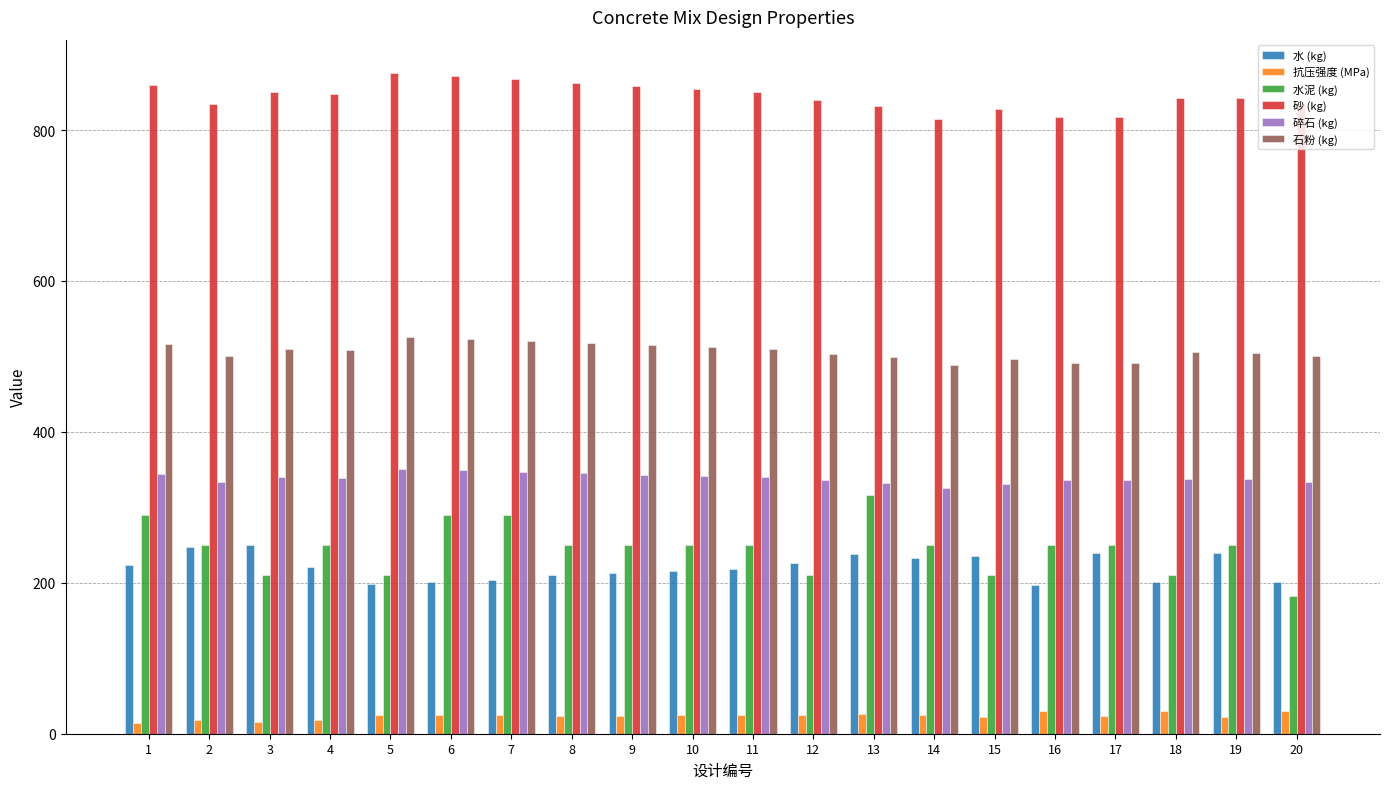

How many categories are shown in the chart?

20